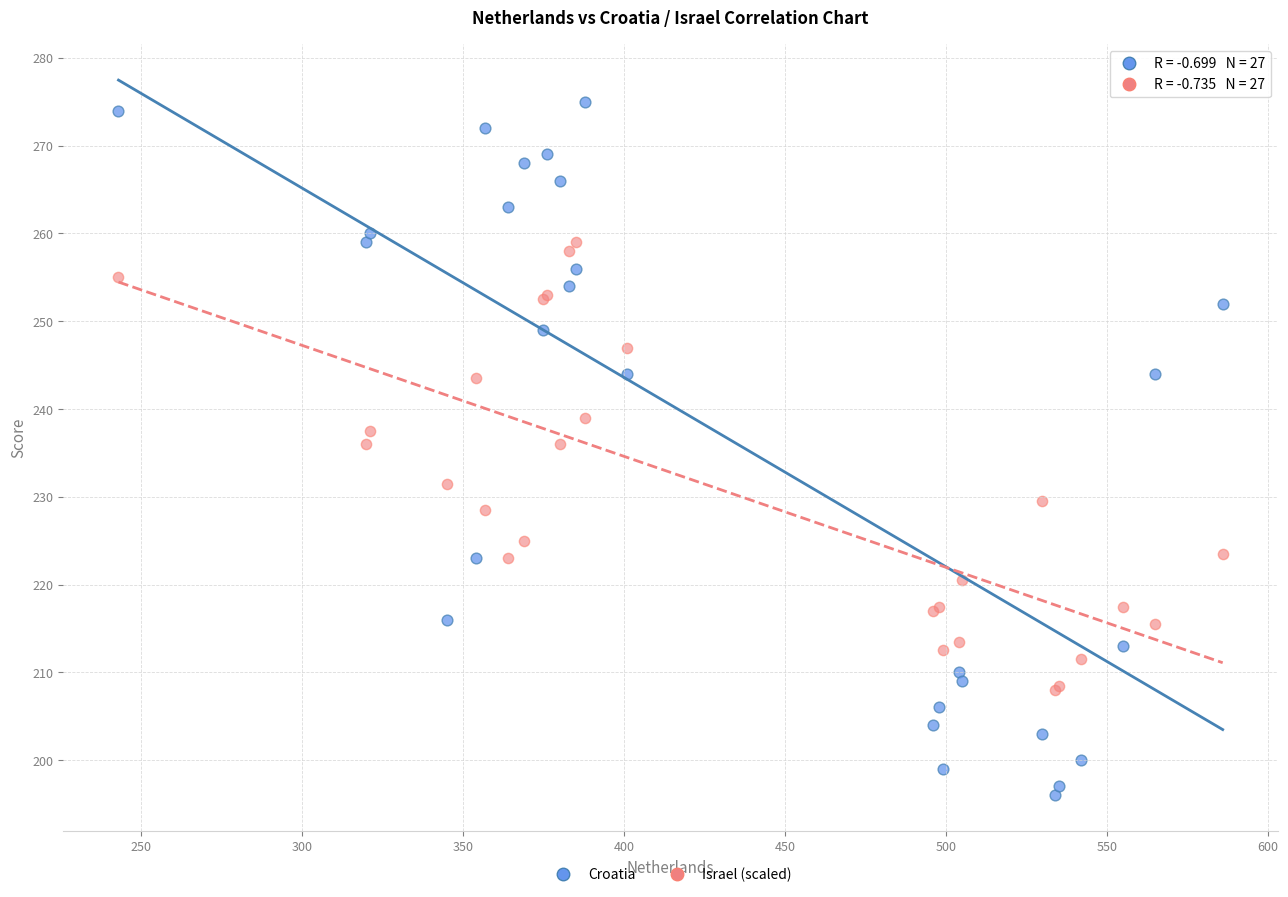

What are all the series names shown in the legend?

Croatia, Israel (scaled)